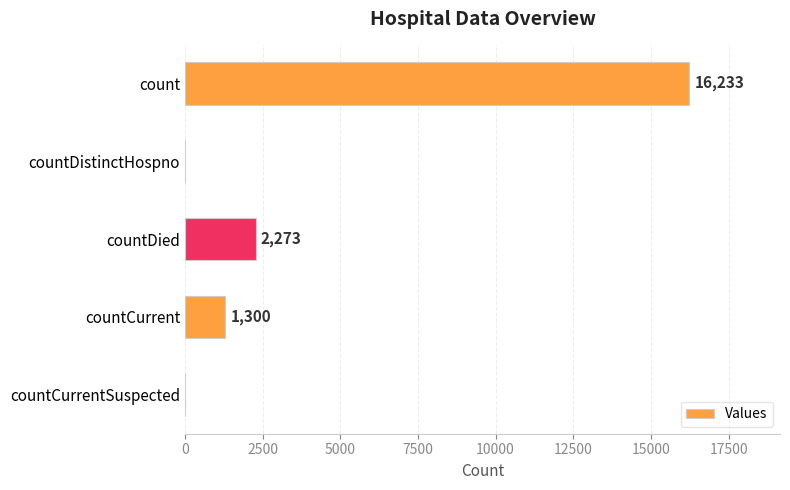

Reading bottom to top, list all the values displayed in this chart.

countCurrentSuspected=0	countCurrent=1300	countDied=2273	countDistinctHospno=0	count=16233